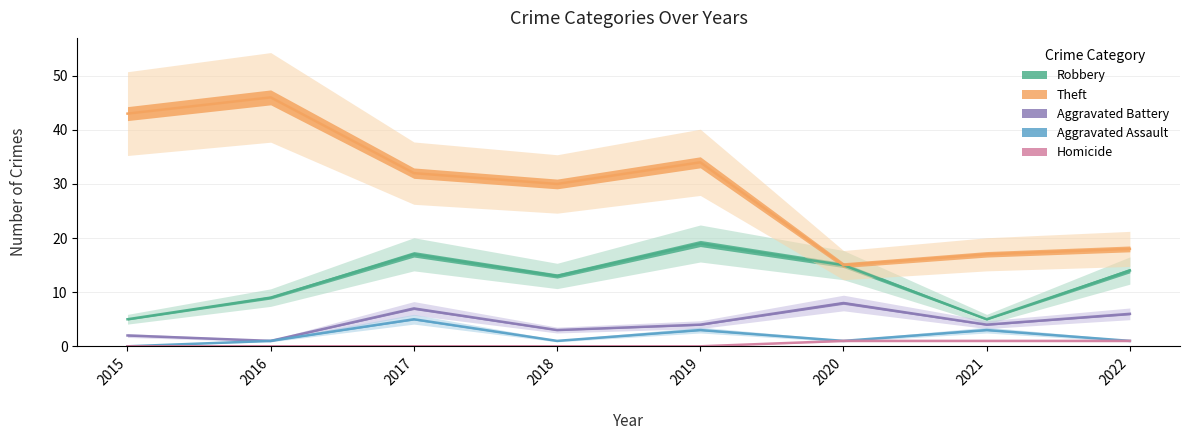

What is the difference between the Homicide values at 2022 and 2019?

1